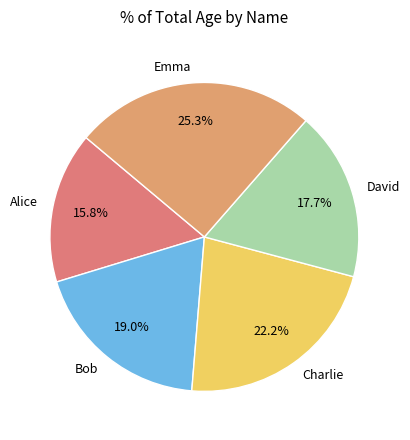

To the nearest percent, what is the combined percentage of Alice and Charlie?

38%